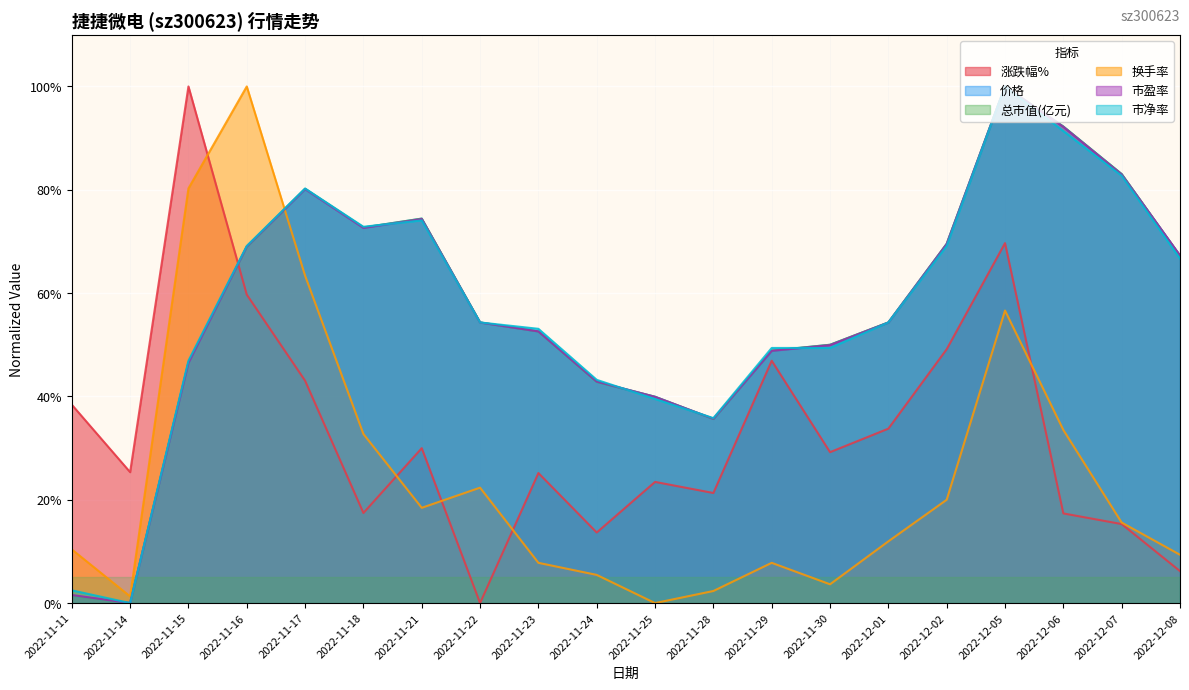

Reading right to left, what are all the values shown in this chart?

涨跌幅%: 6.2	15.3	17.4	69.7	49.1	33.8	29.2	46.9	21.3	23.5	13.7	25.2	0.0	30.0	17.4	43.0	59.7	100.0	25.3	38.4
价格: 67.2	83.0	92.2	100.0	69.5	54.3	50.0	48.9	35.6	39.9	42.8	52.6	54.3	74.4	72.7	80.2	69.0	46.6	0.0	1.4
总市值(亿元): 67.2	83.0	92.2	100.0	69.5	54.3	50.0	48.9	35.6	39.9	42.8	52.6	54.3	74.4	72.7	80.2	69.0	46.6	0.0	1.4
换手率: 9.4	15.6	33.5	56.6	20.0	11.9	3.6	7.8	2.3	0.0	5.5	7.8	22.3	18.4	32.7	63.4	100.0	80.3	1.3	10.4
市盈率: 67.3	82.9	92.2	100.0	69.5	54.3	49.9	48.8	35.7	39.9	42.9	52.6	54.3	74.3	72.6	80.1	69.0	46.5	0.0	1.6
市净率: 66.7	82.7	91.4	100.0	69.1	54.3	49.4	49.4	35.8	39.5	43.2	53.1	54.3	74.1	72.8	80.2	69.1	46.9	0.0	2.5